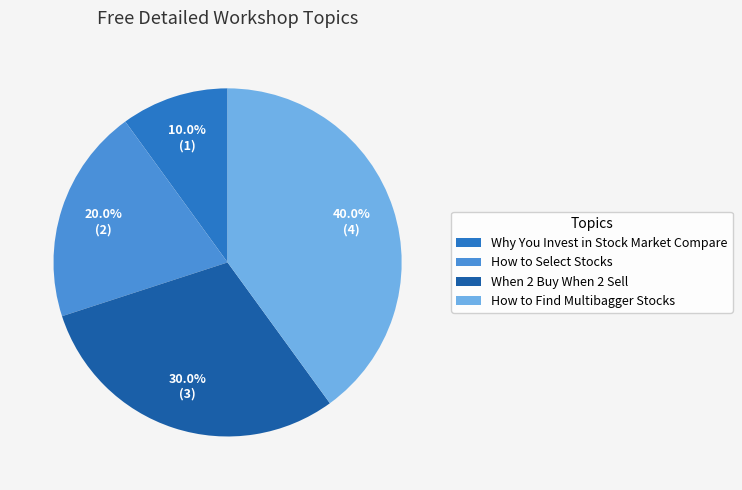

What is the ratio of the value at Why You Invest in Stock Market Compare to the value at When 2 Buy When 2 Sell?

0.3